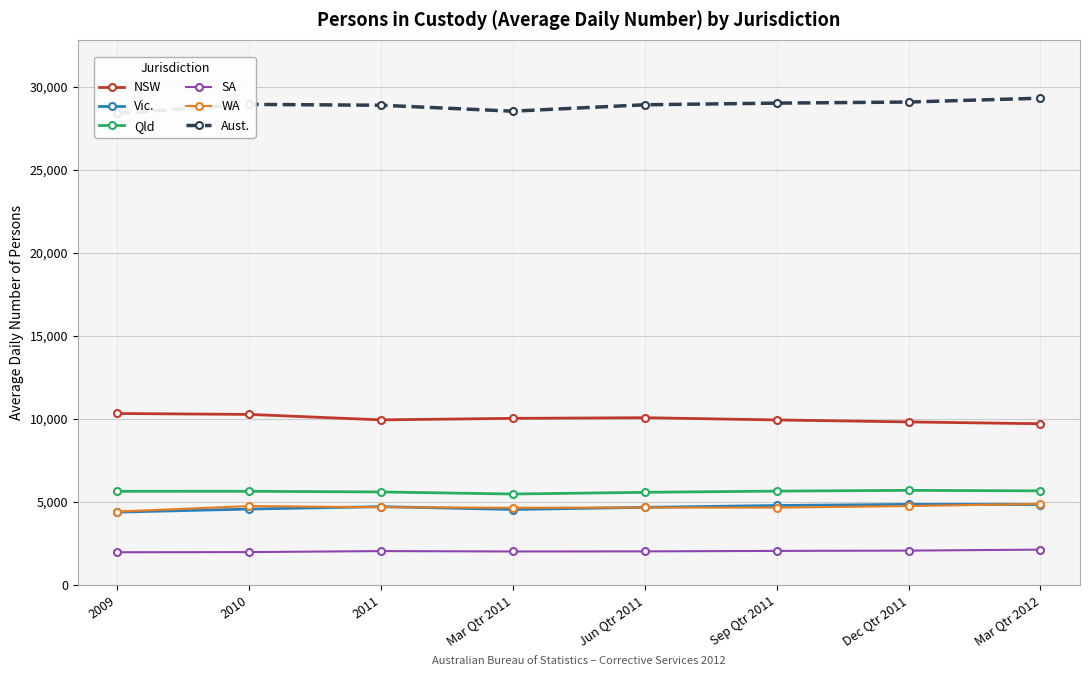

True or false: WA has more than 2 interior local peaks.

False